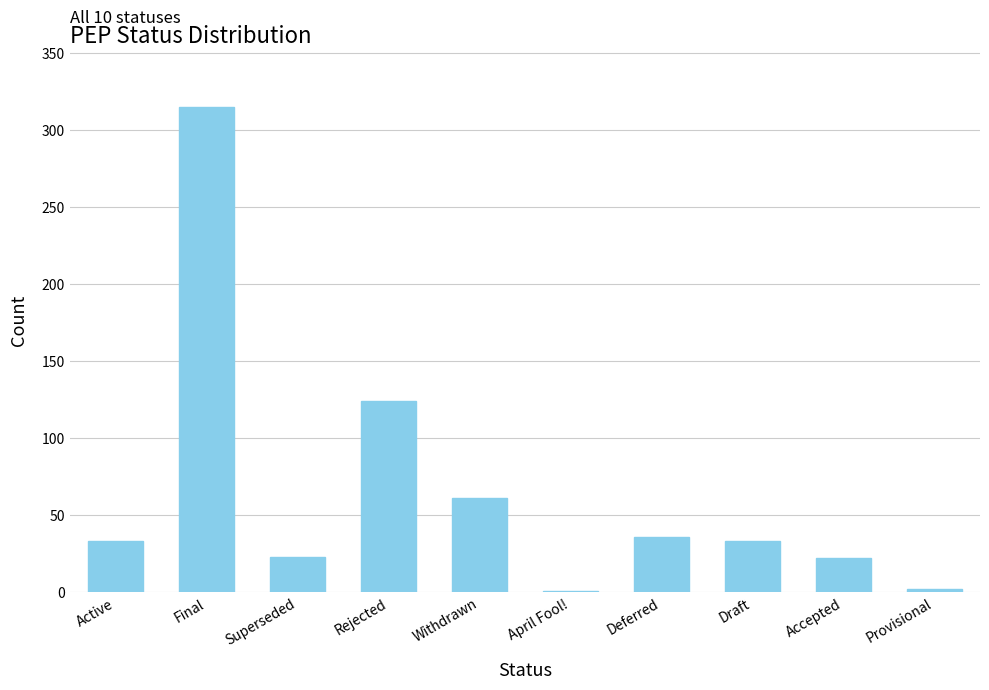

Which has a higher value, Superseded or Final?

Final